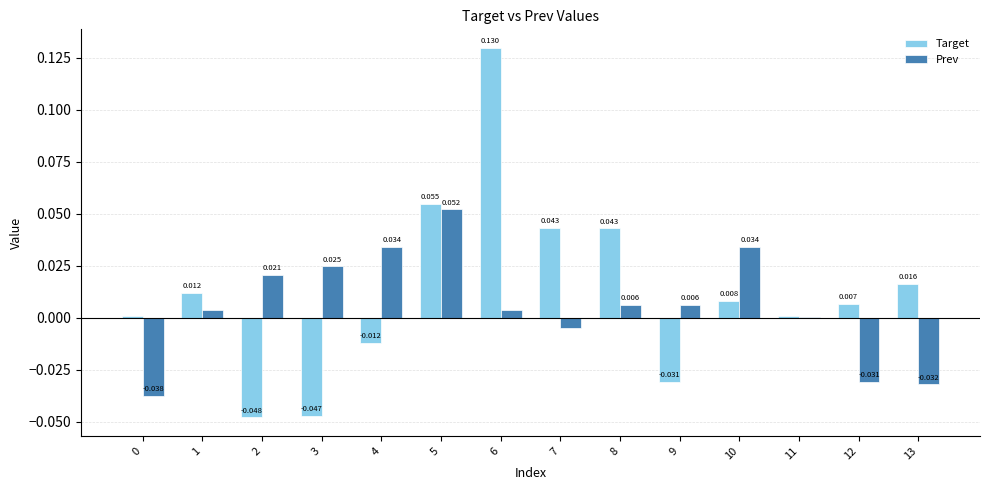

Is the value of Prev at 0 greater than the value of Target at 10?

No